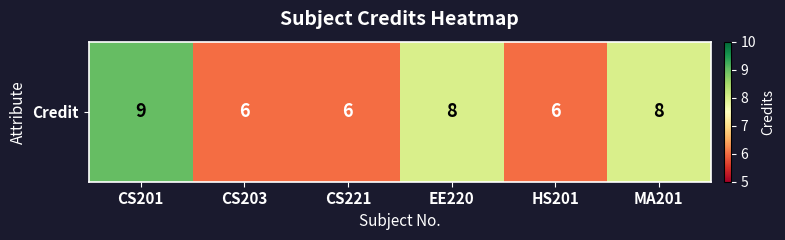

Between MA201 and CS221, which is larger?

MA201